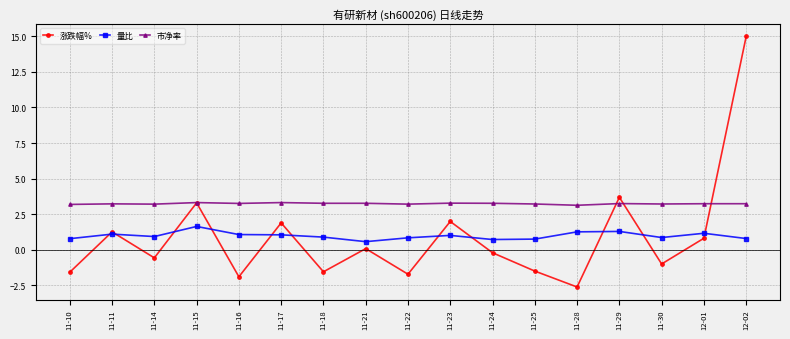

How many categories are shown in the chart?

17